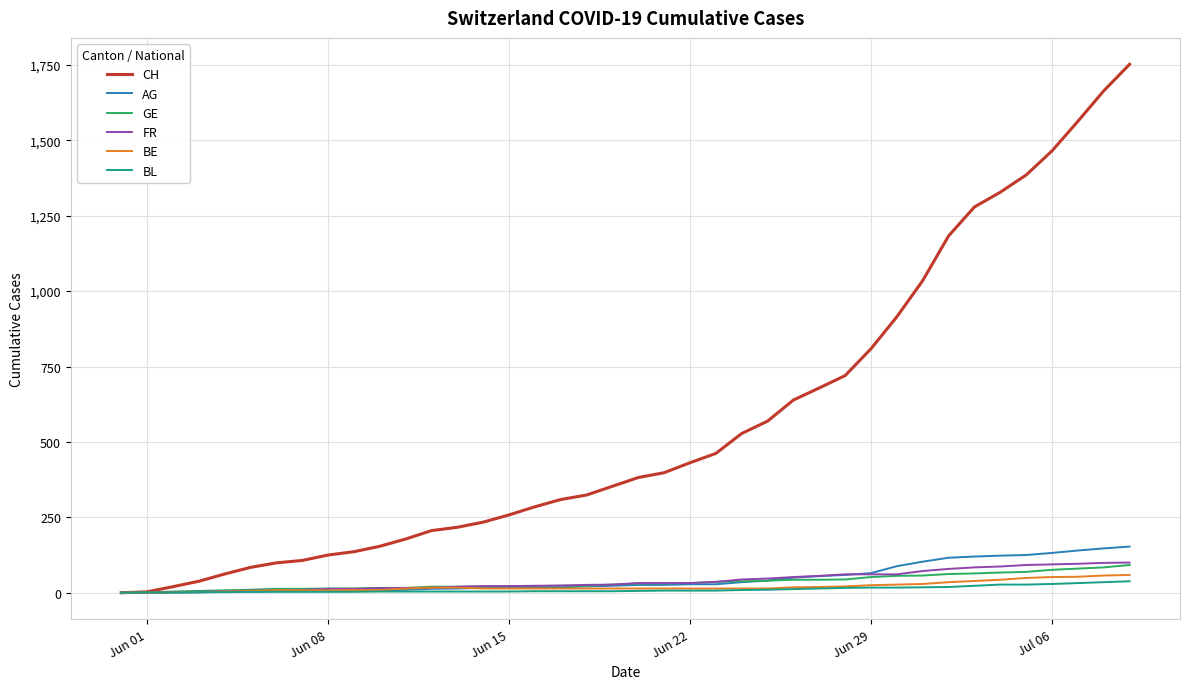

Which series has the largest total across all categories?

CH